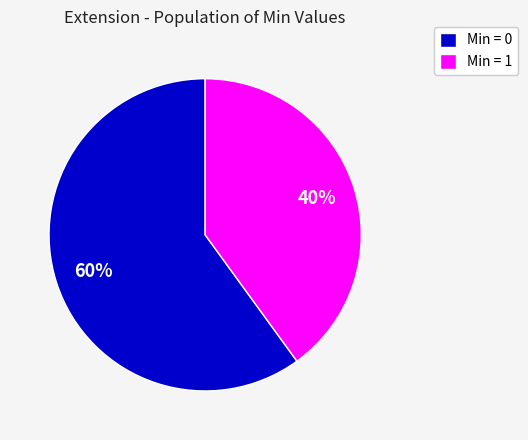

How many slices are in this pie chart?

2